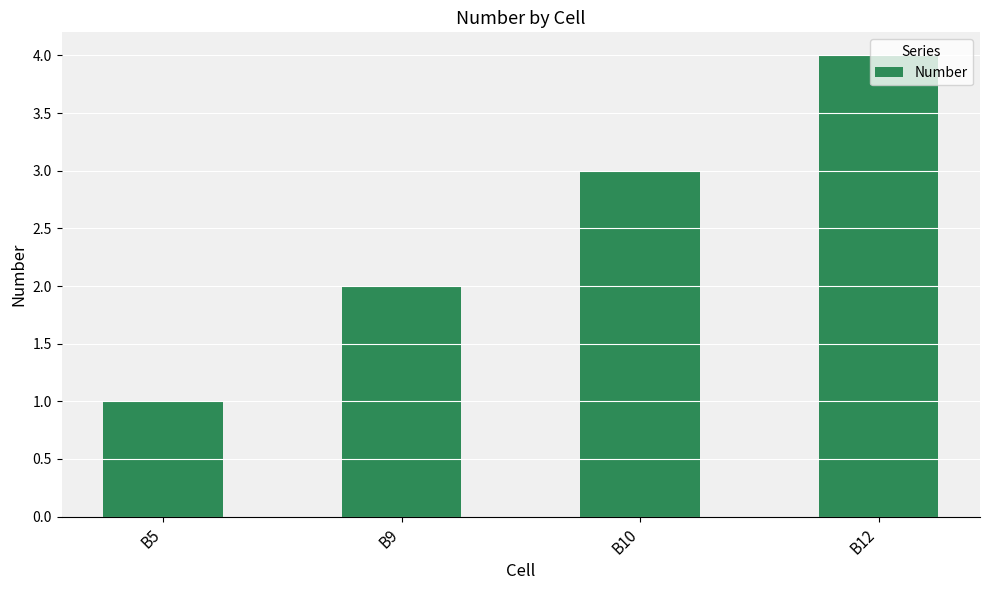

How many values are between 2 and 4?

3